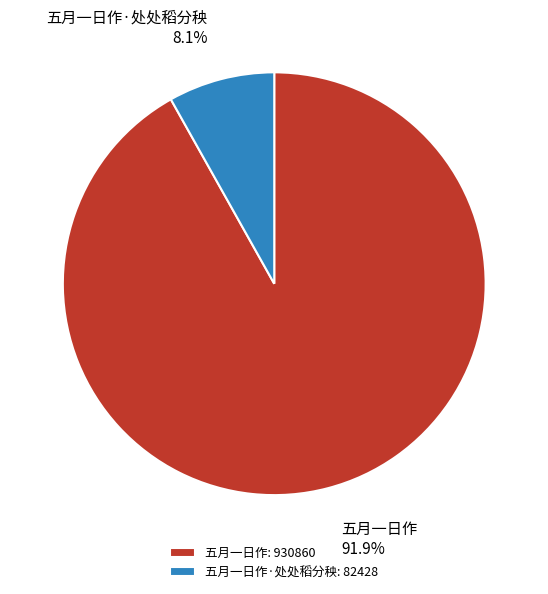

What portion of the pie excludes 五月一日作·处处稻分秧?

91.9%